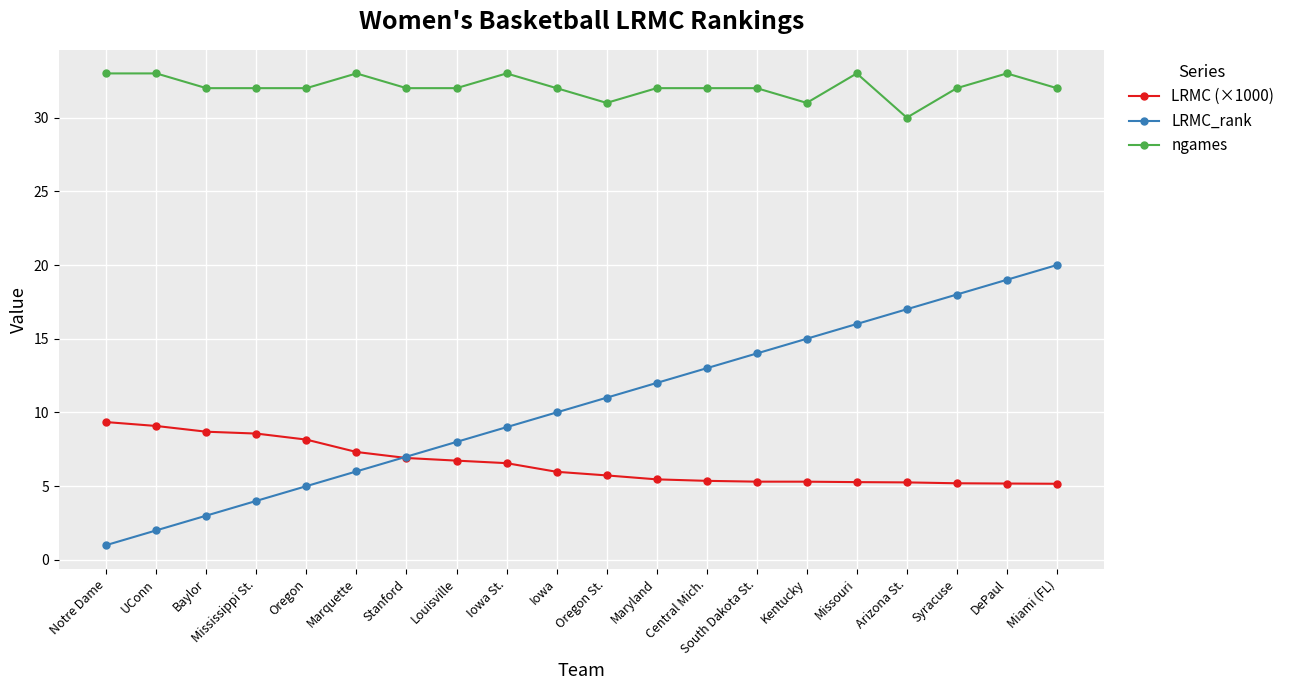

What is the difference between the maximum and minimum values in the ngames series?

3.0